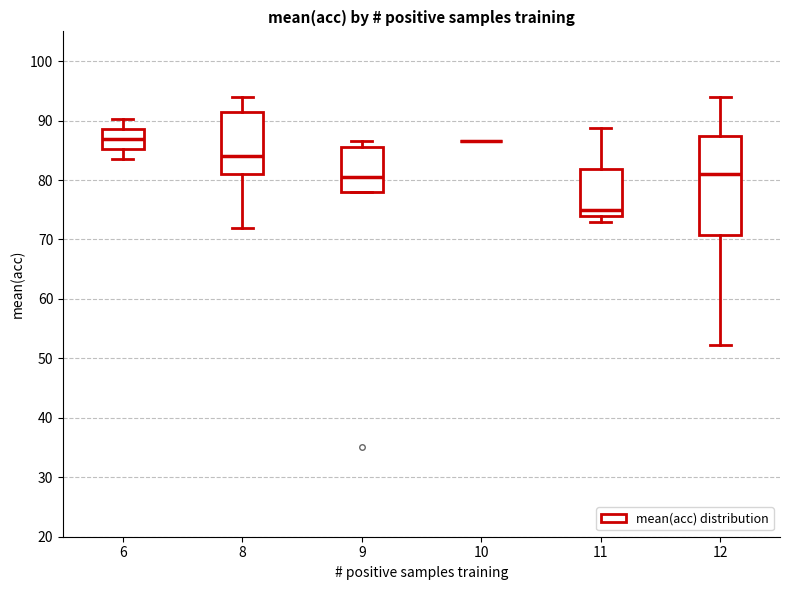

Reading left to right, transcribe this box plot: for each box, give where its median line is, the range the box spans, and where its two whiskers end, as read against the y-axis. The values are not printed on the chart, so give them approximately, as read against the axis.

6: median 87, box 85 to 89, whiskers 84 to 90
8: median 84, box 81 to 92, whiskers 72 to 94
9: median 81, box 78 to 86, whiskers 78 to 87
10: box collapsed to a line at 87, whiskers 87 to 87
11: median 75, box 74 to 82, whiskers 73 to 89
12: median 81, box 71 to 87, whiskers 52 to 94